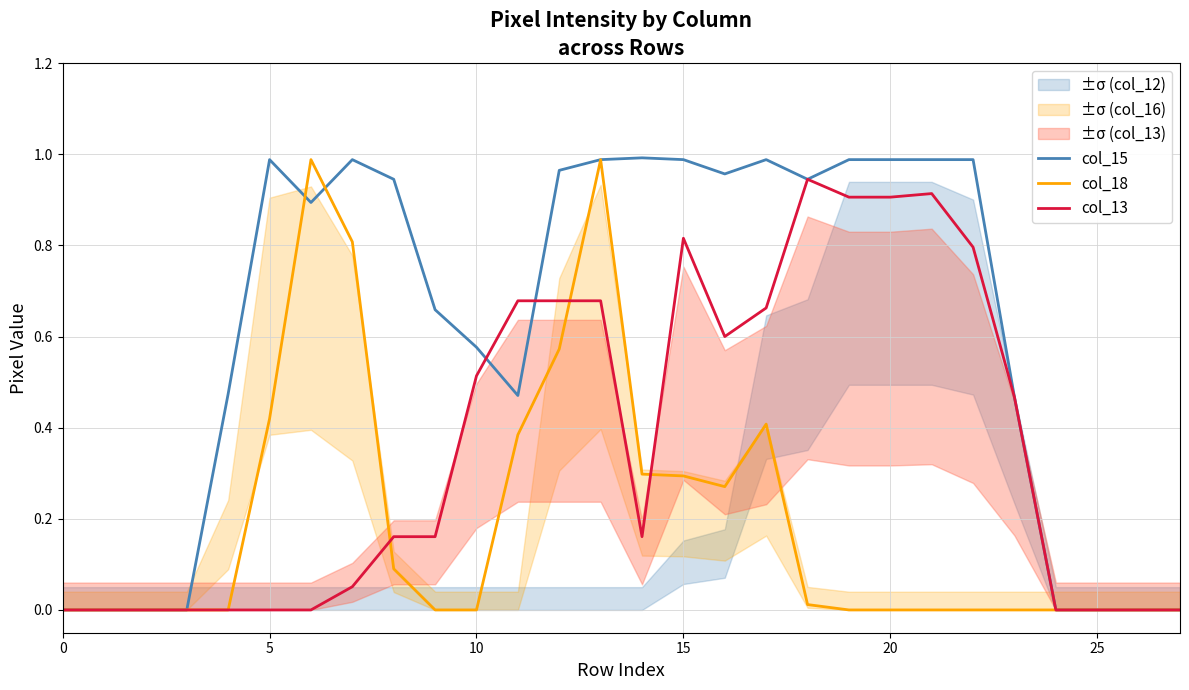

What is the difference between the maximum and minimum values in the col_18 series?

1.0